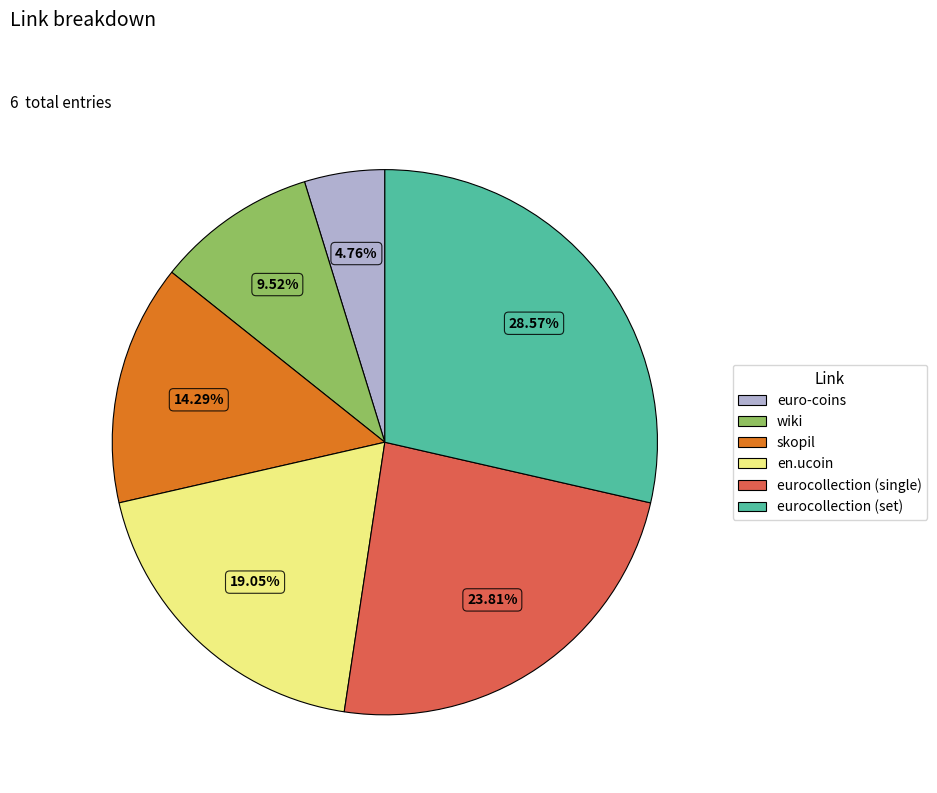

Which slice is the smallest?

euro-coins